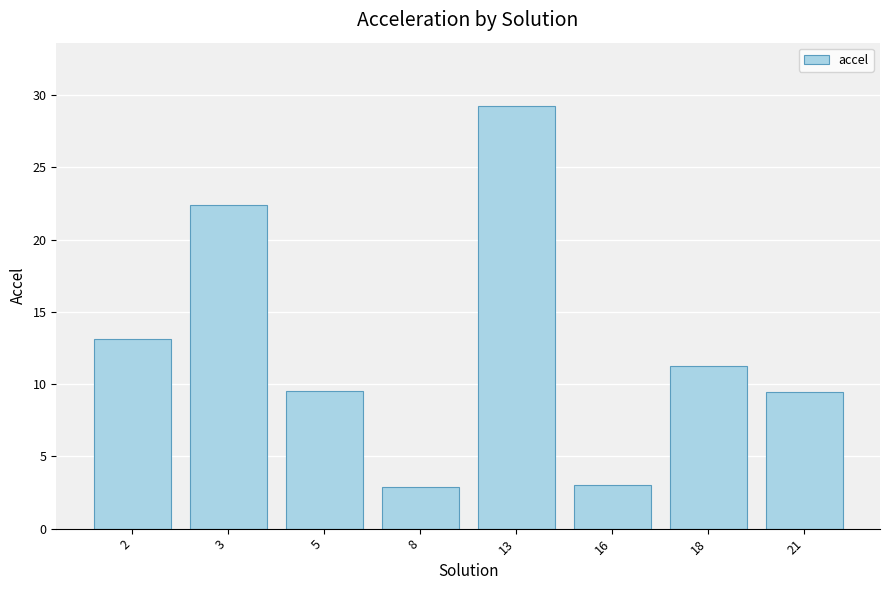

What is the average value?

12.6